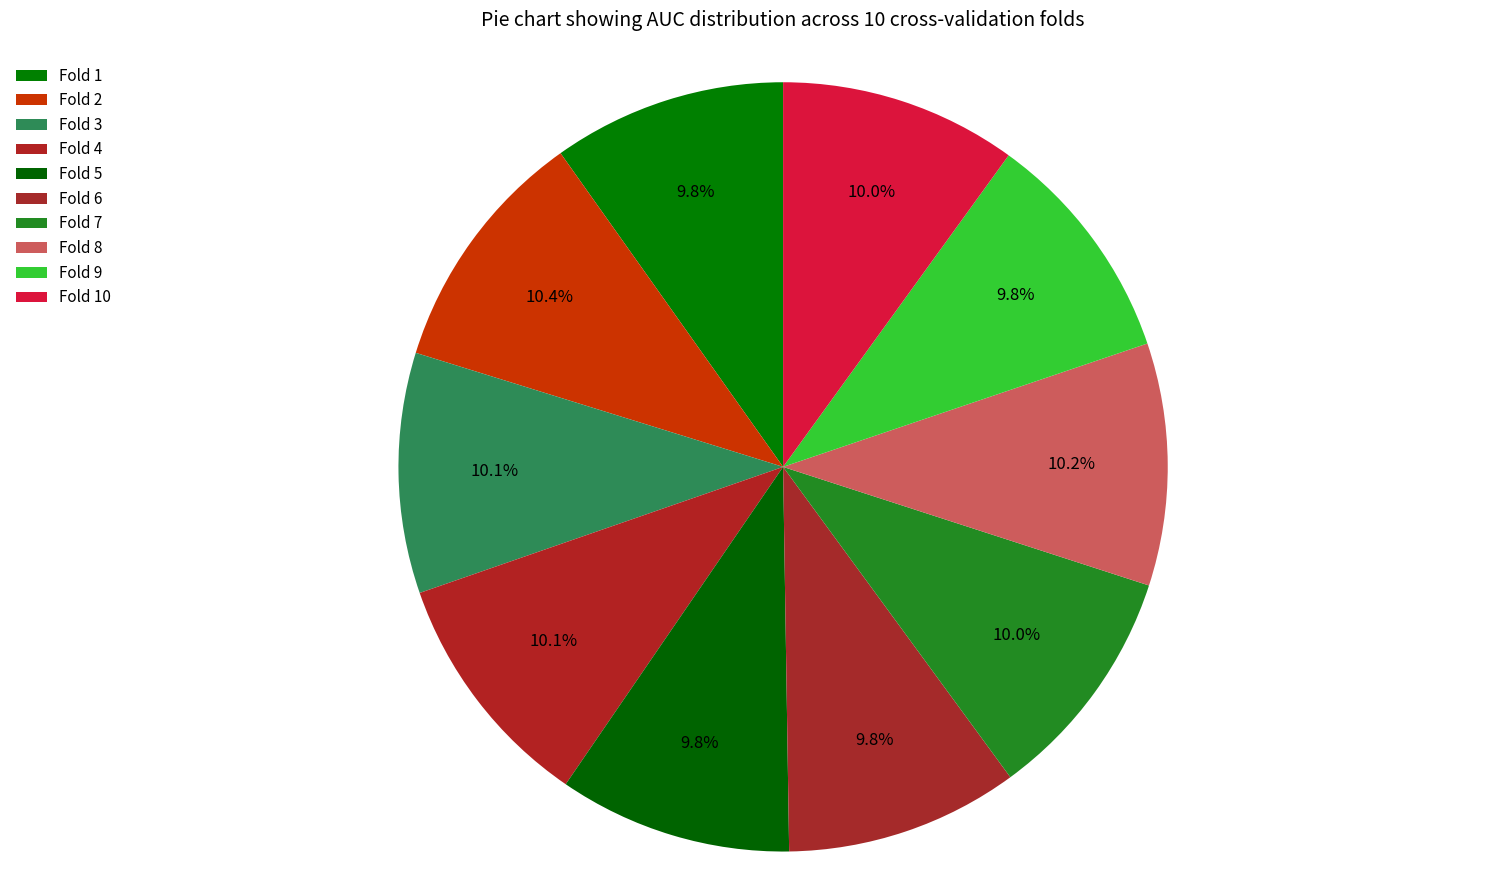

How many slices are in this pie chart?

10